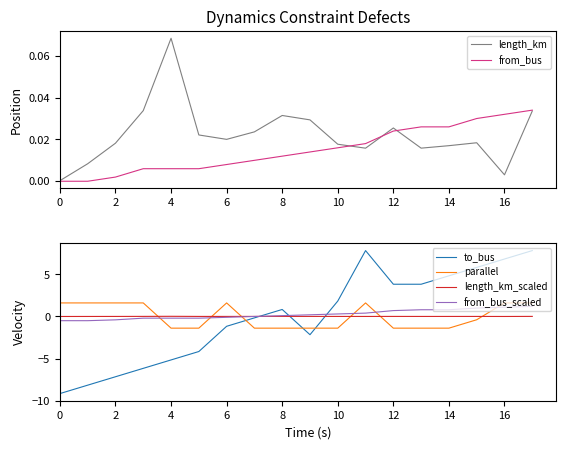

How many data points in from_bus_scaled are above 0?

10